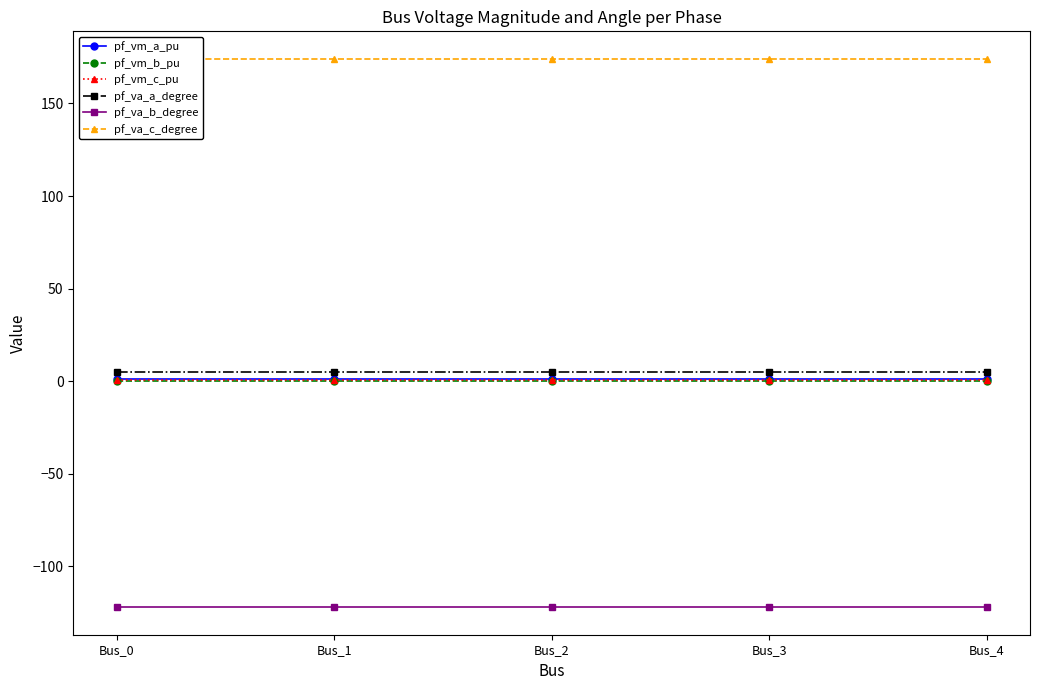

How many lines are shown in the chart?

6